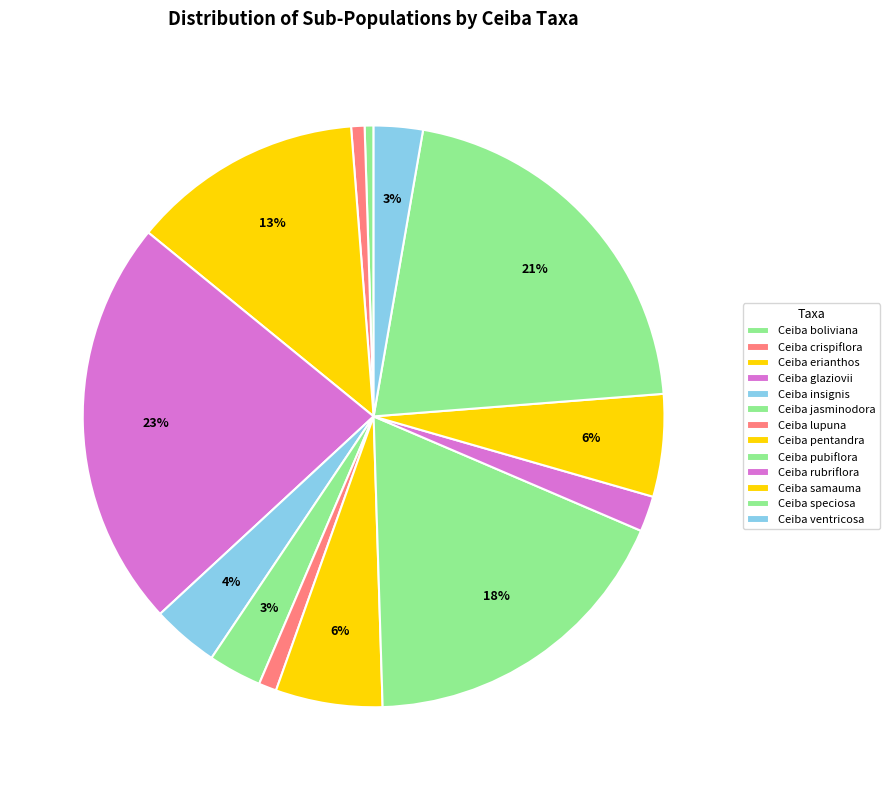

How many segments does this pie chart have?

13